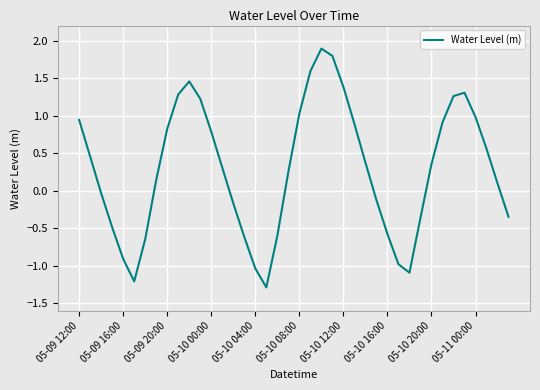

What is the difference between the maximum and minimum values?

3.2